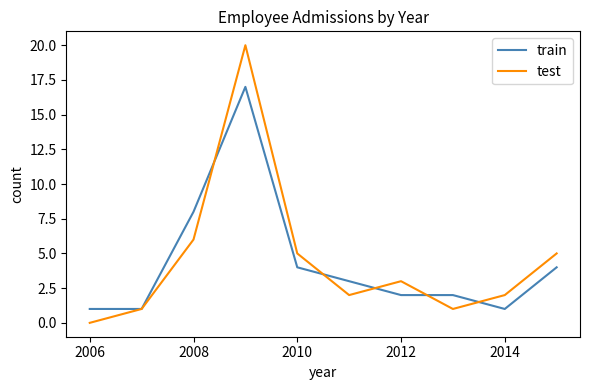

List the series in order of their peak value, lowest first.

train, test